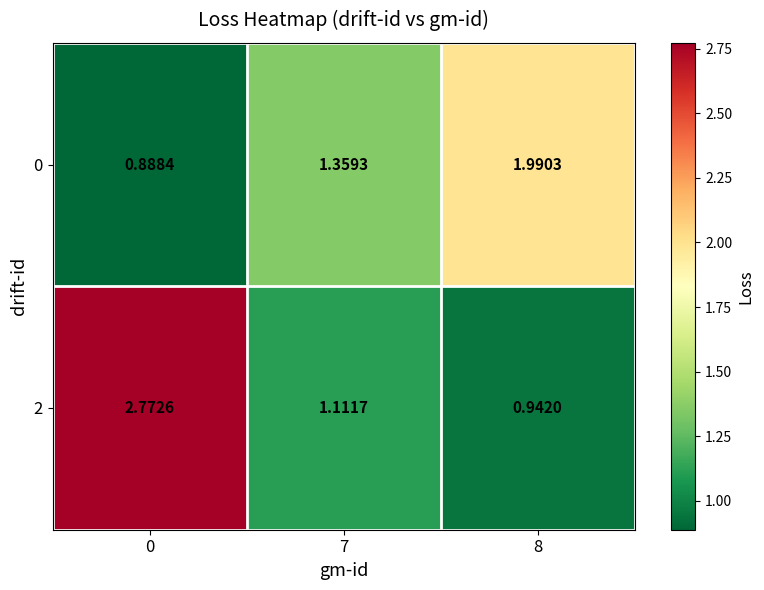

Is the value of 0 at 7 greater than the value of 2 at 8?

Yes